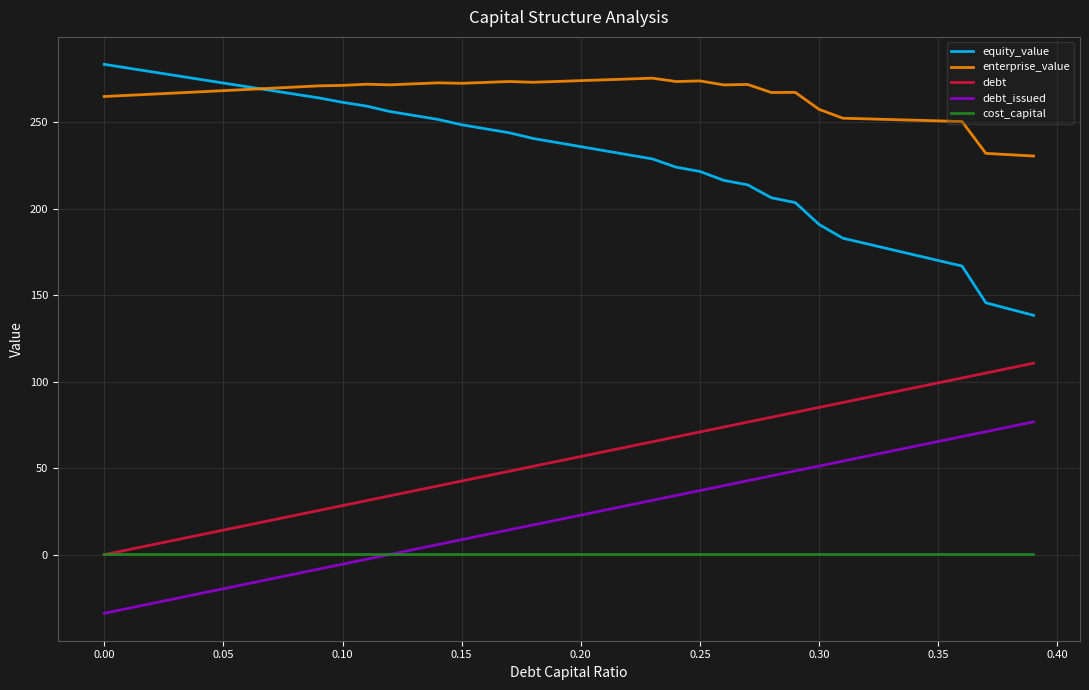

What is the average value of the debt series?

55.4